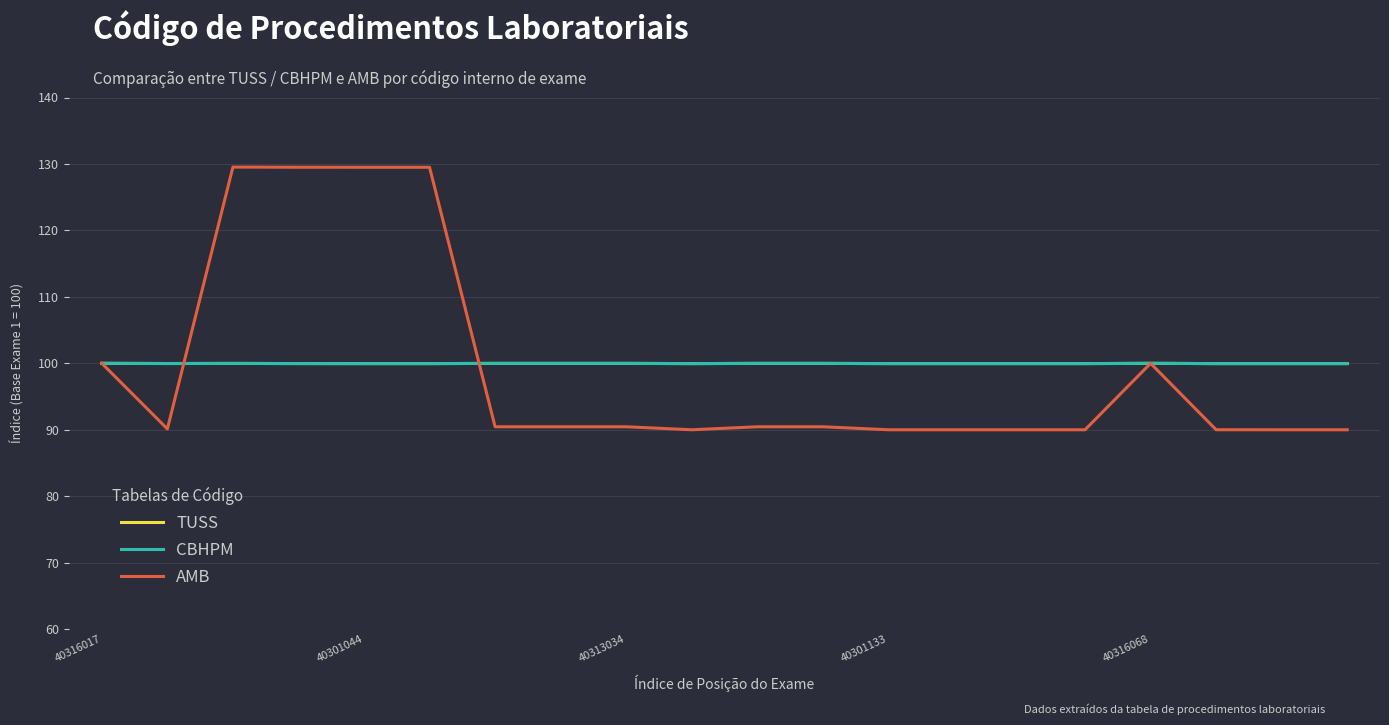

How many interior local peaks does the TUSS series have?

4